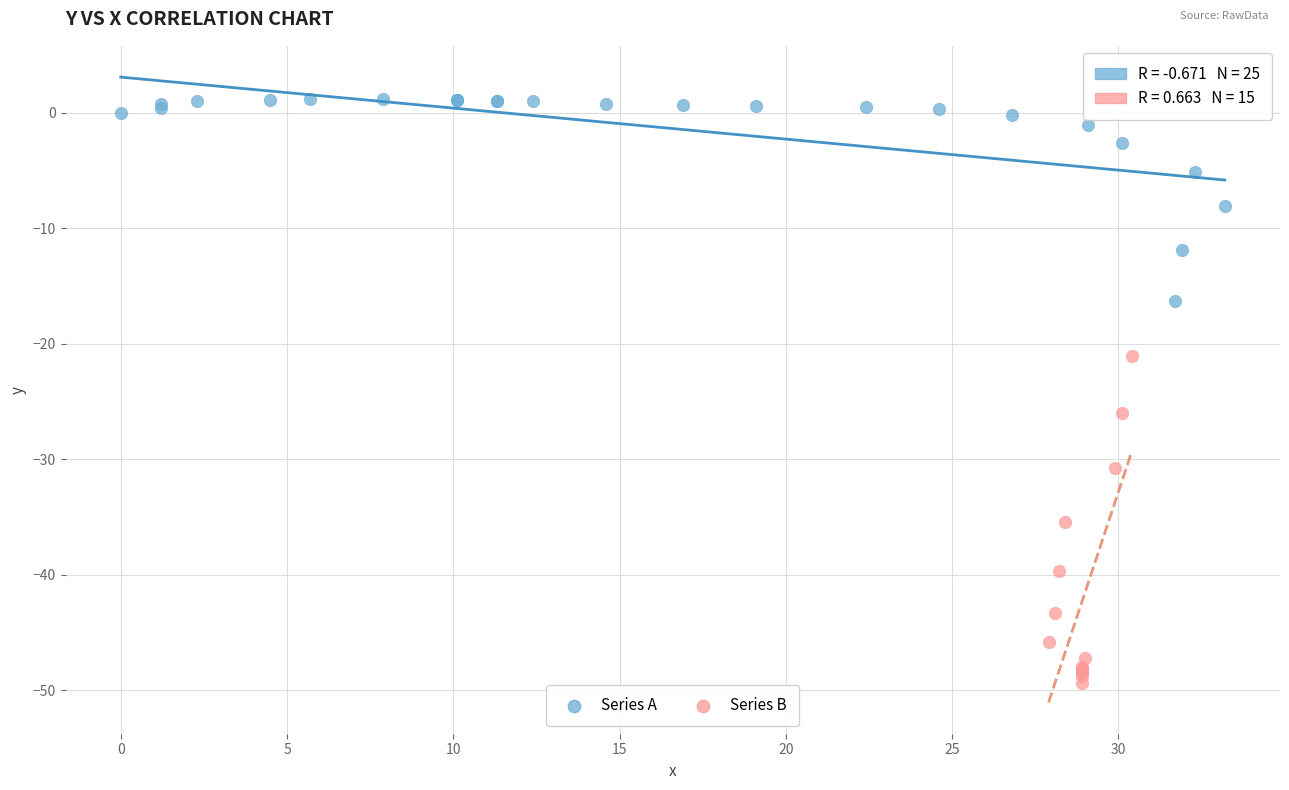

Which series contains the lowest Y value?

Series B